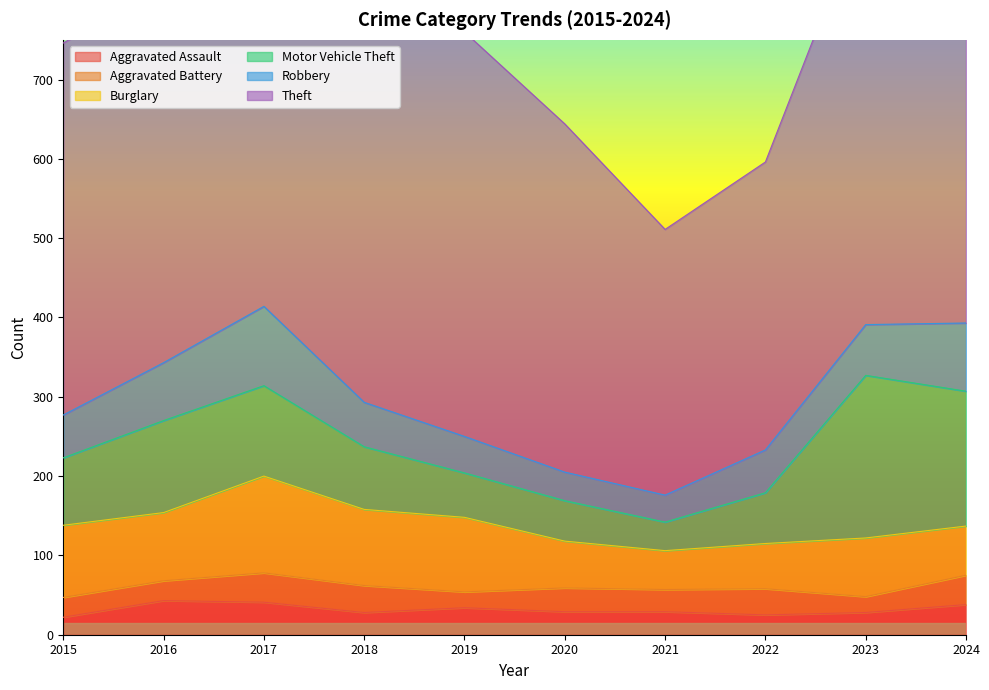

Where is the first local minimum for Robbery?

2021